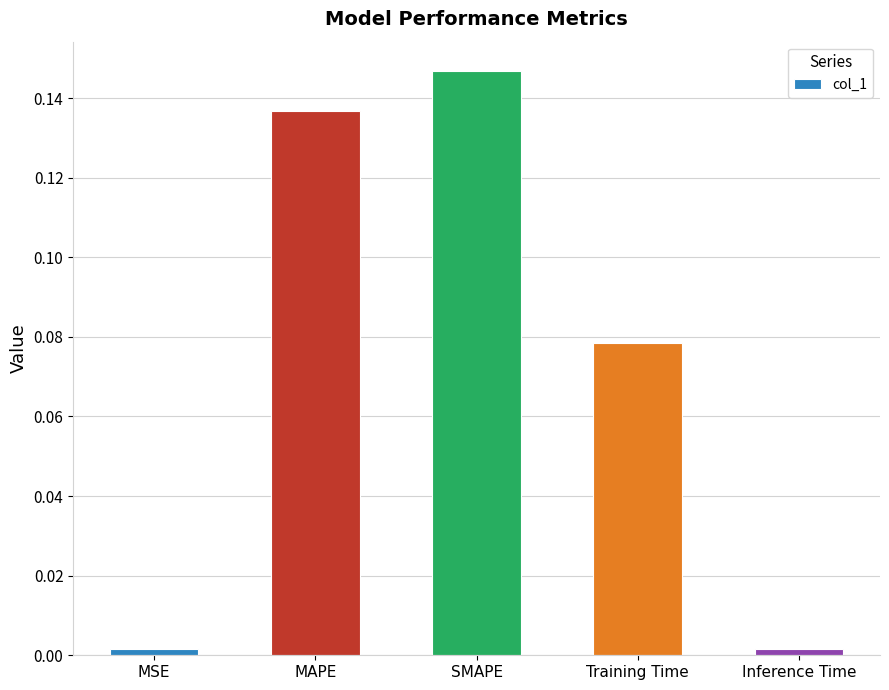

Are the bars horizontal?

No